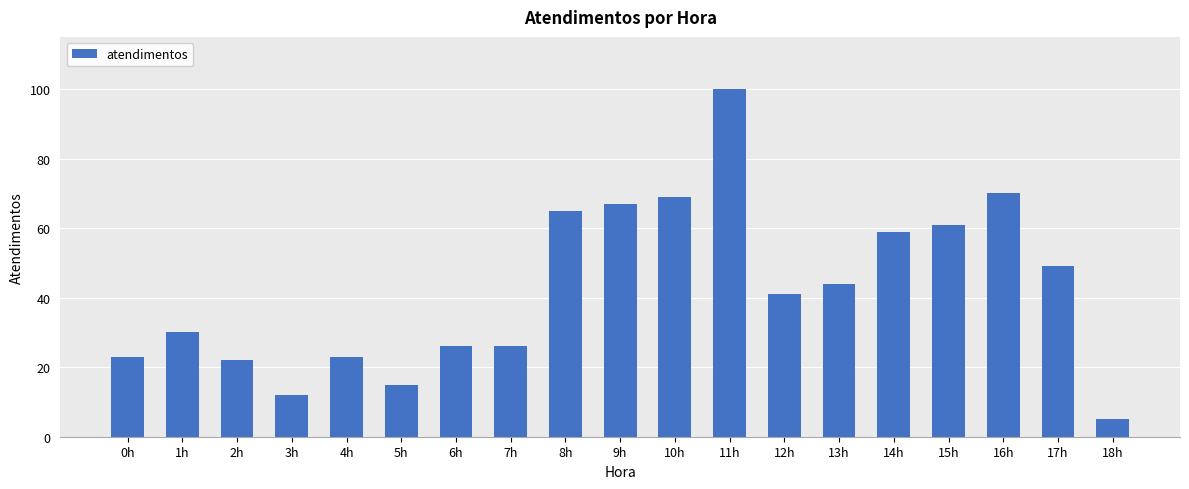

Reading left to right, transcribe all the data shown in this chart.

0h=23	1h=30	2h=22	3h=12	4h=23	5h=15	6h=26	7h=26	8h=65	9h=67	10h=69	11h=100	12h=41	13h=44	14h=59	15h=61	16h=70	17h=49	18h=5